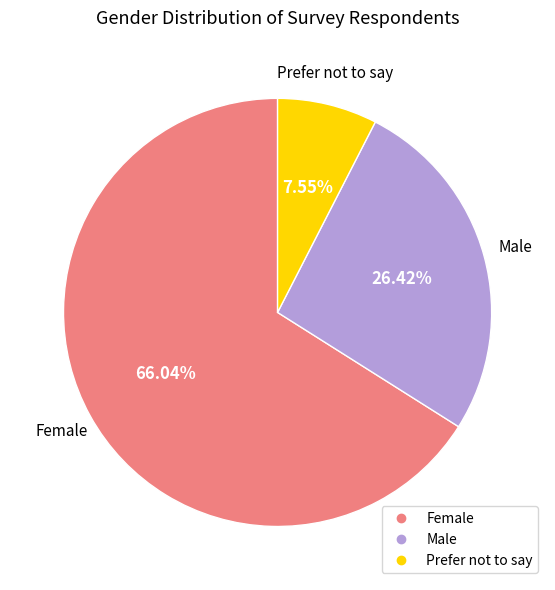

What is the largest slice in the pie chart?

Female